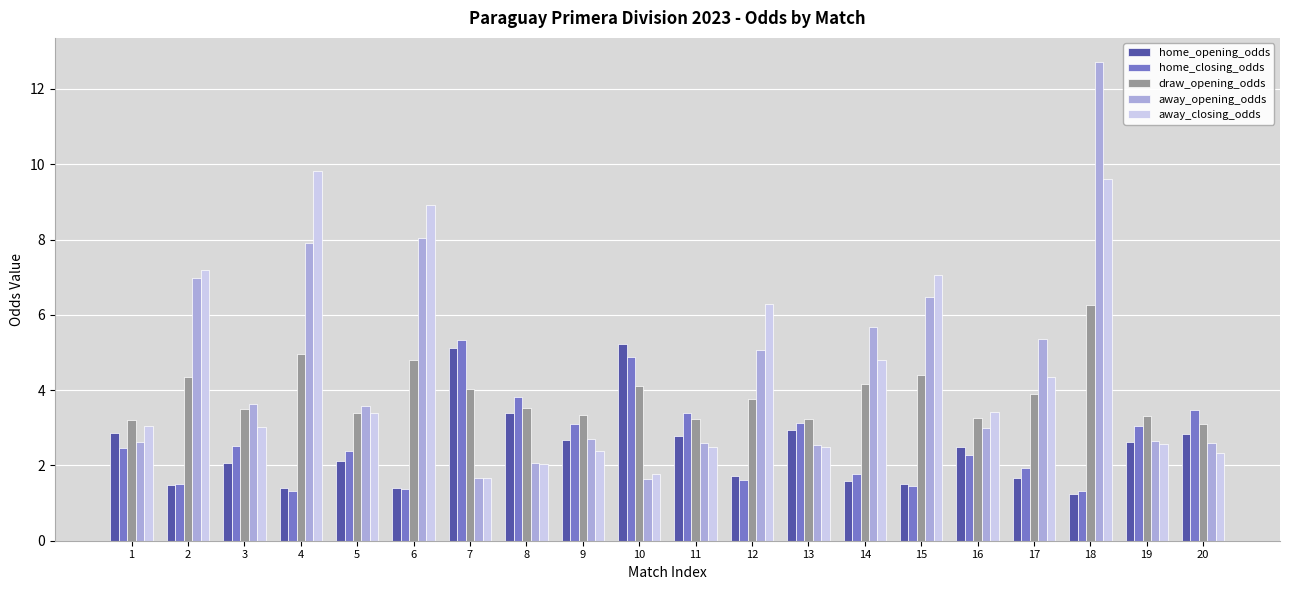

Does the chart contain any negative values?

No